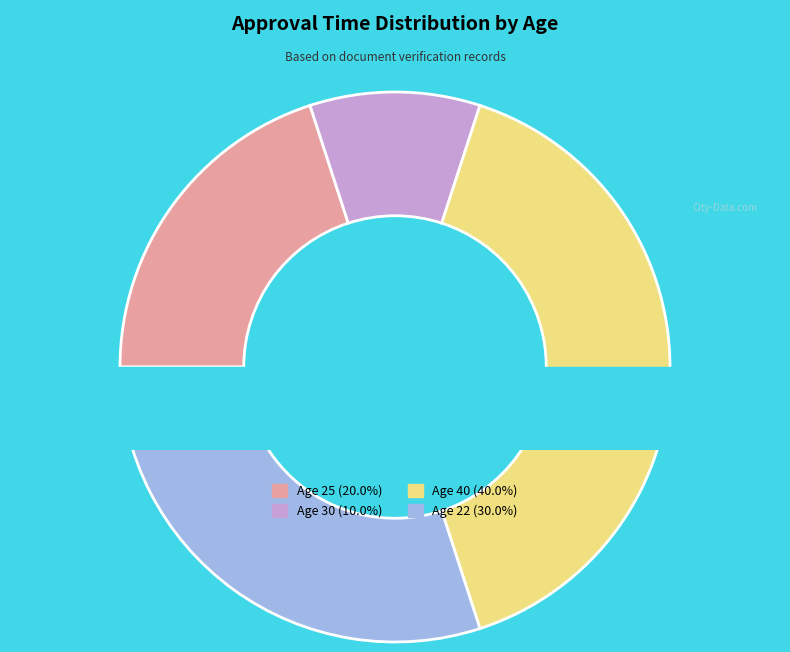

What portion of the pie excludes 30?

90.0%